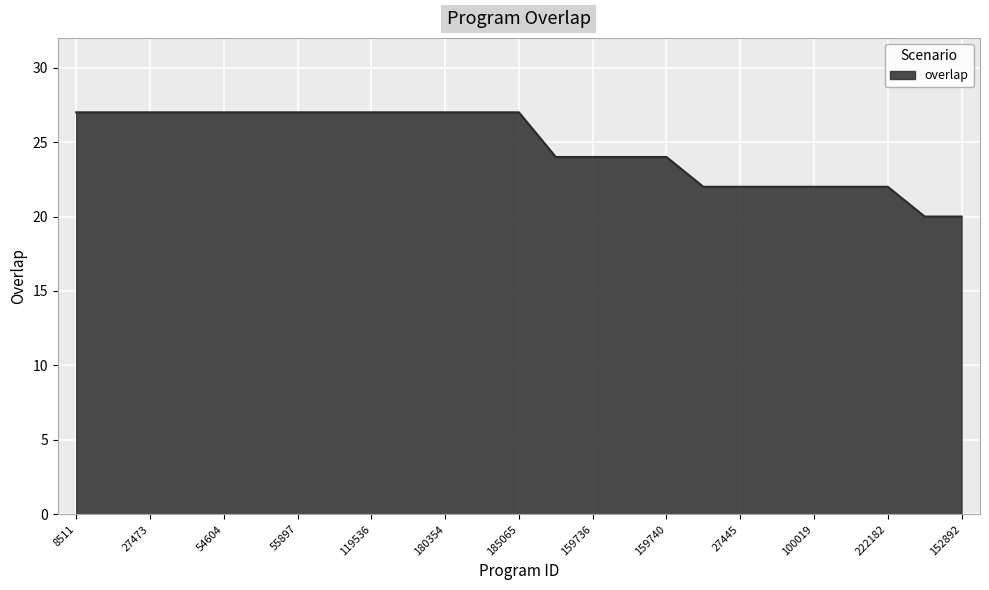

What is the sum of all values?

619